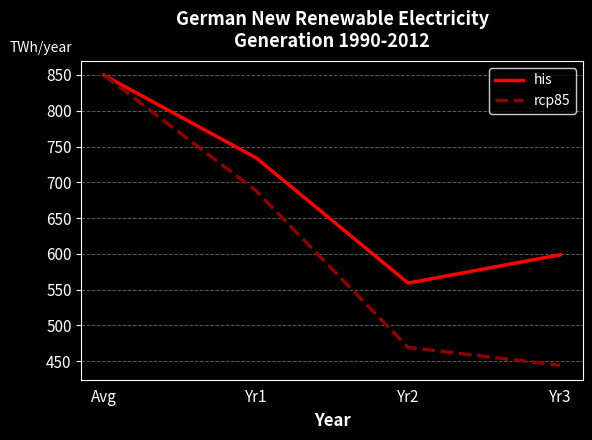

How many values in the rcp85 series are below 688?

2